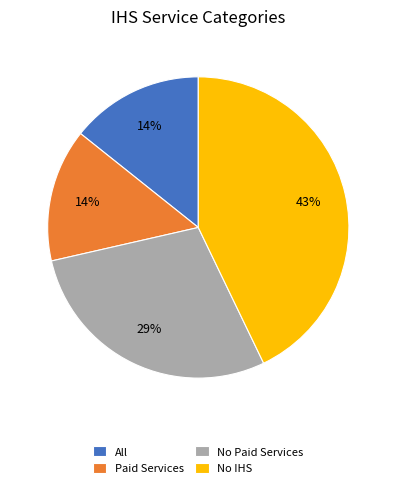

Is the sum of No Paid Services and Paid Services greater than half?

No